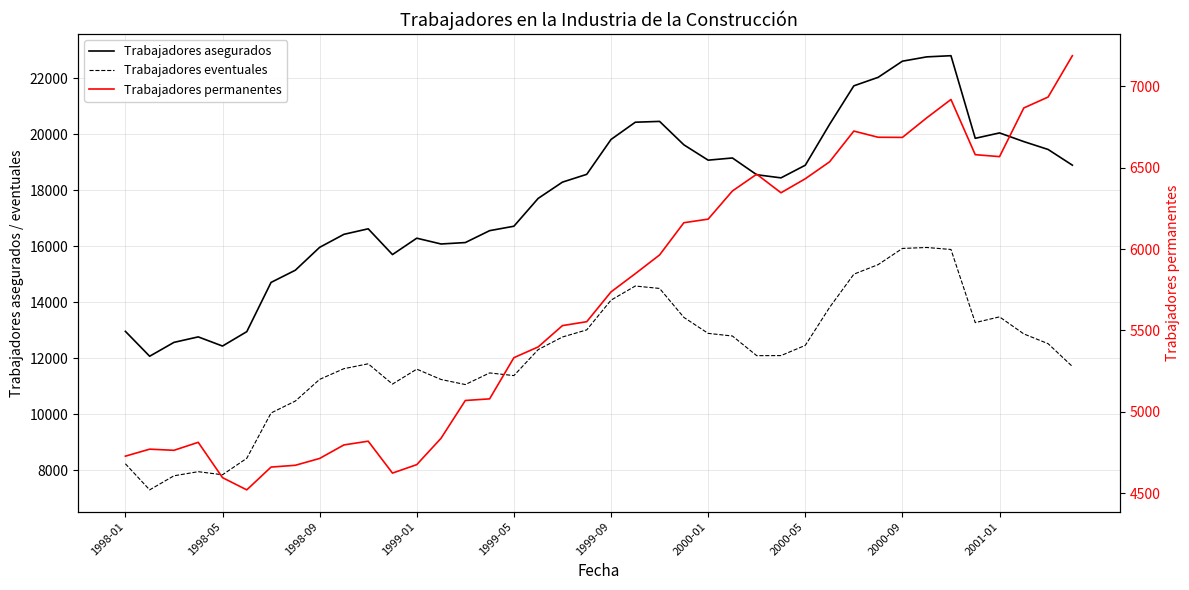

How many data points in Trabajadores eventuales are above 12303?

19